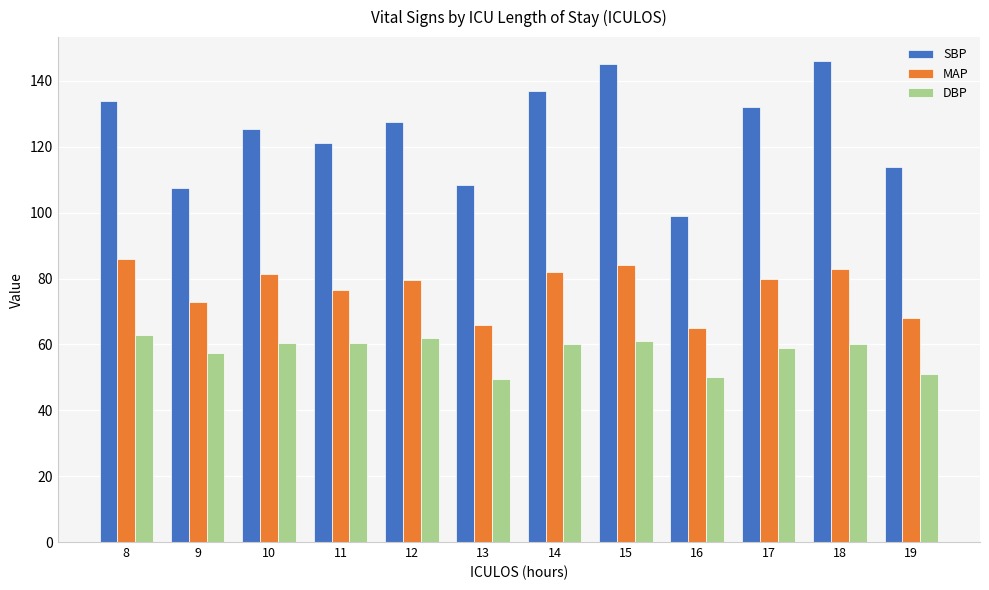

What is the maximum value for MAP?

86.0